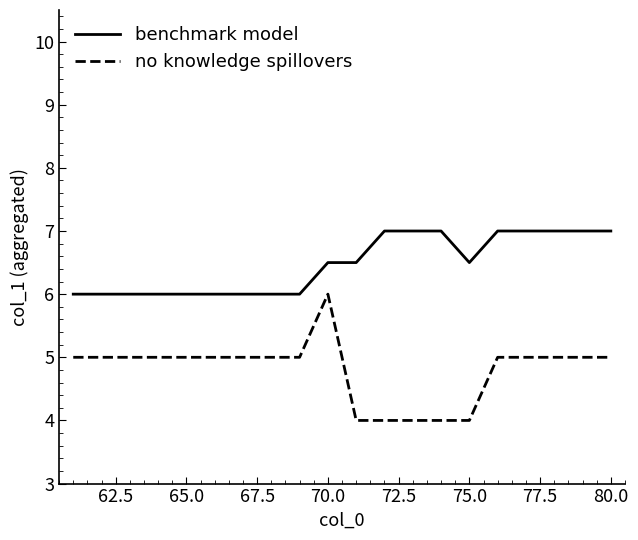

What is the maximum value shown in the chart?

7.0